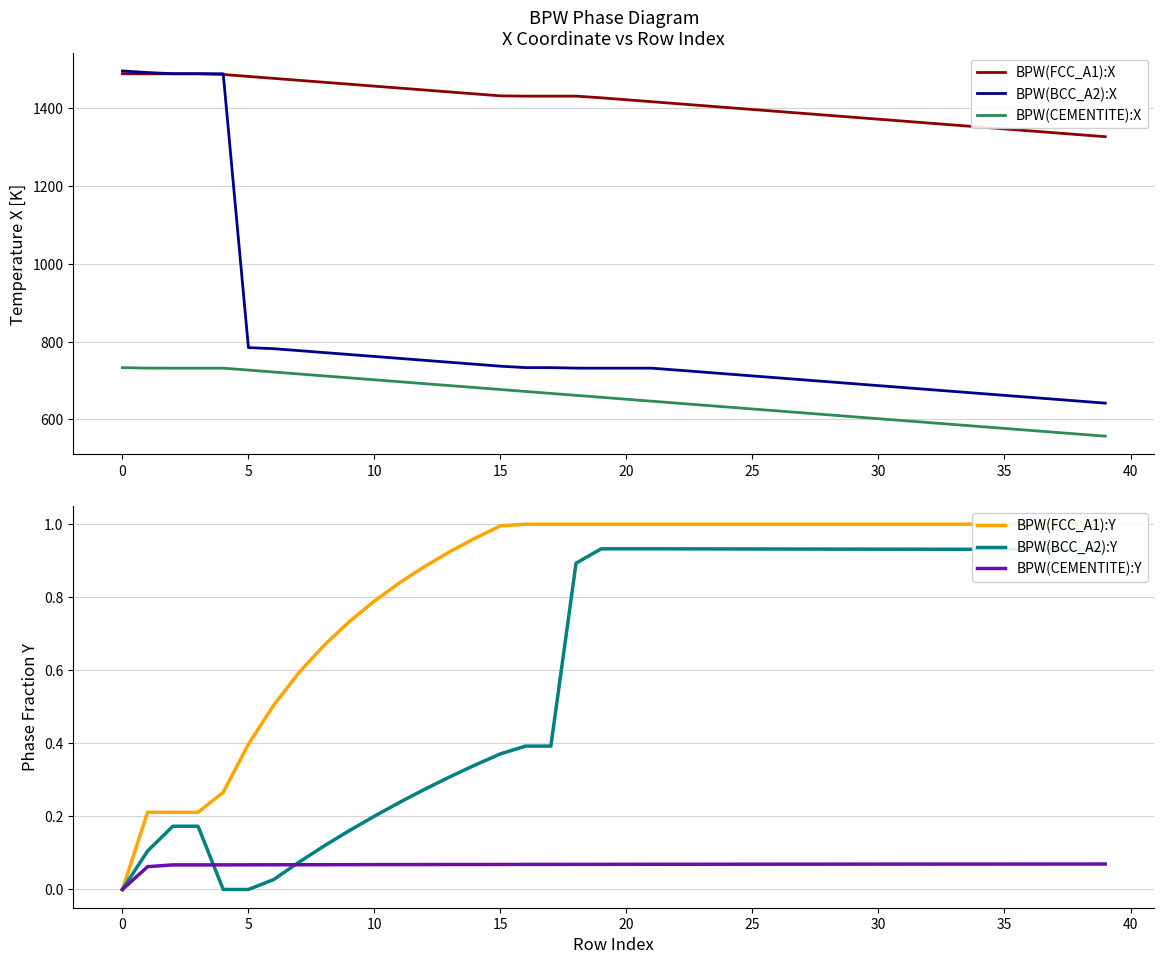

What is the difference between the maximum and minimum values in the BPW(FCC_A1):Y series?

1.0